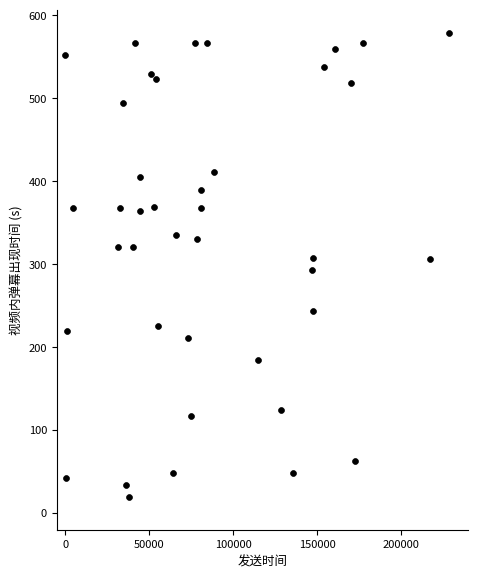

What is the range of Y values (max minus min)?

558.8